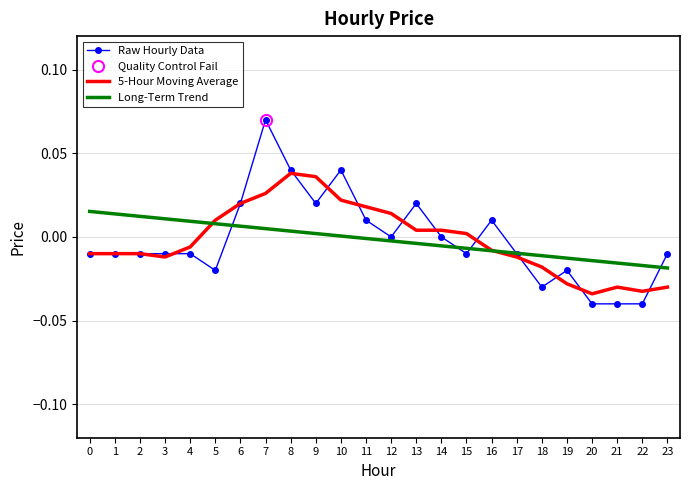

How many lines are shown in the chart?

3